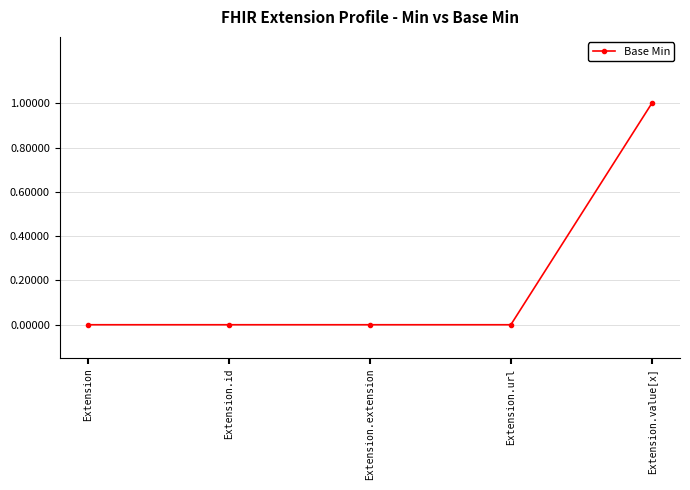

True or false: the data has more than 1 interior local peaks.

False